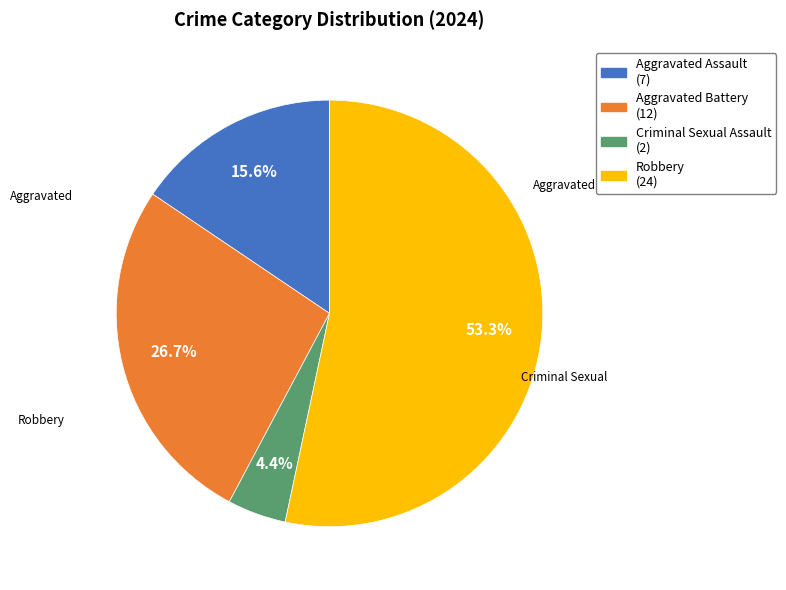

Is there a majority slice in this chart?

Yes